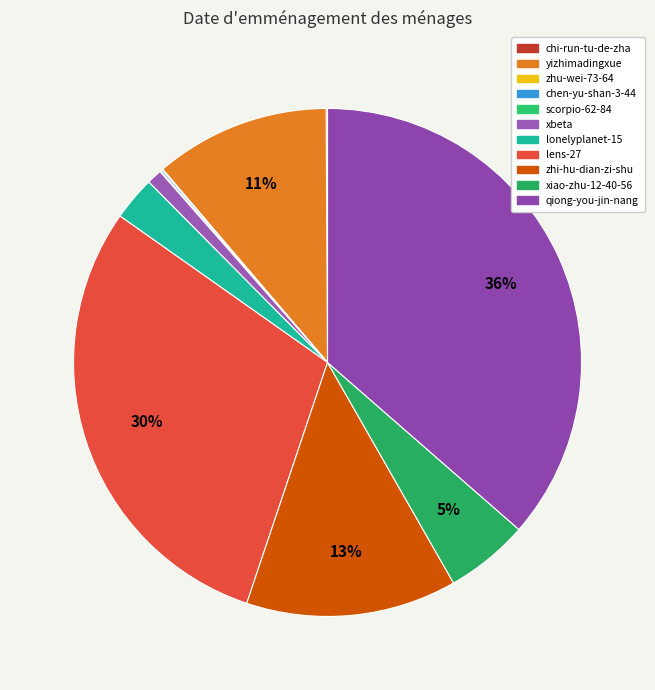

What percentage do chen-yu-shan-3-44 and scorpio-62-84 together represent?

0.2%